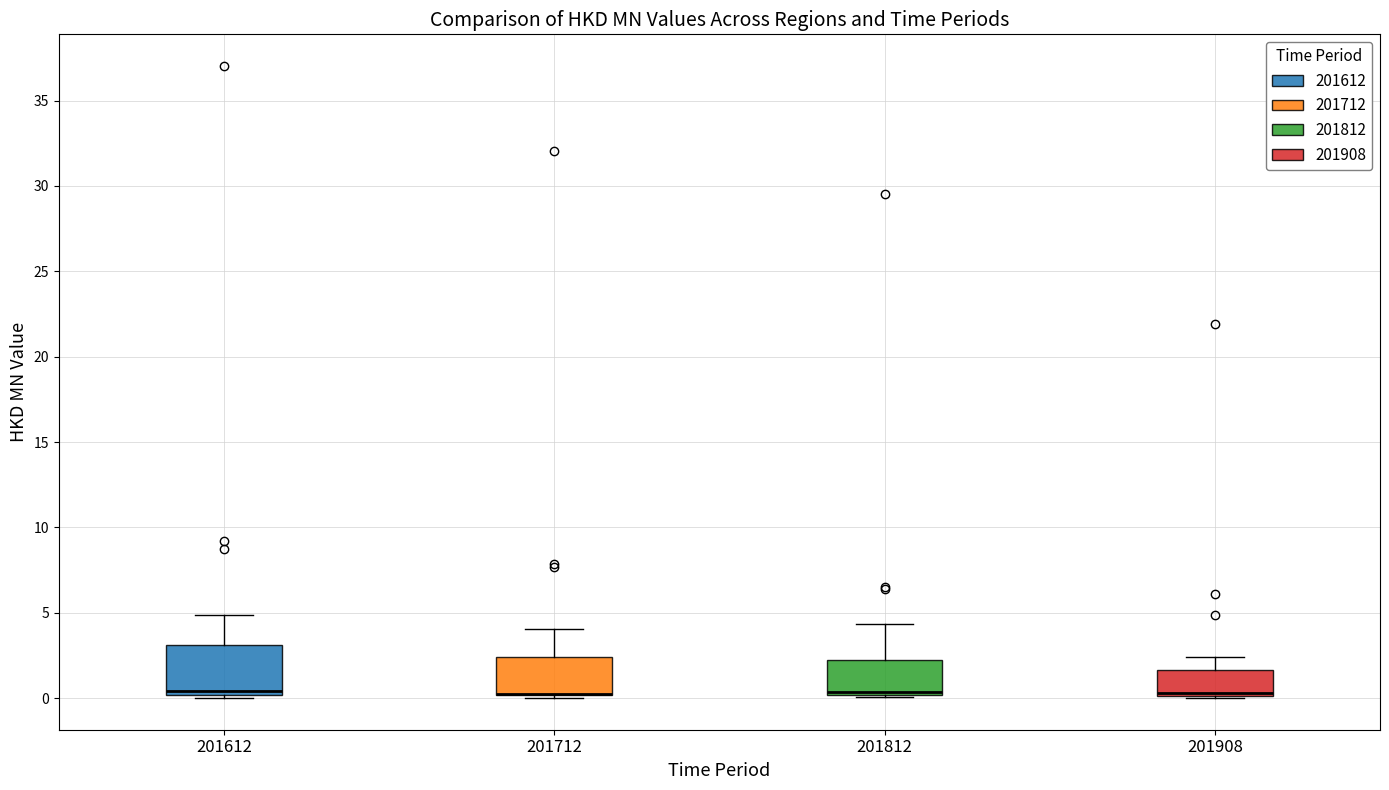

Where does the upper whisker of the box at x = 201812 end on the y-axis? The values are not printed on the chart, so give them approximately, as read against the axis.

4.5